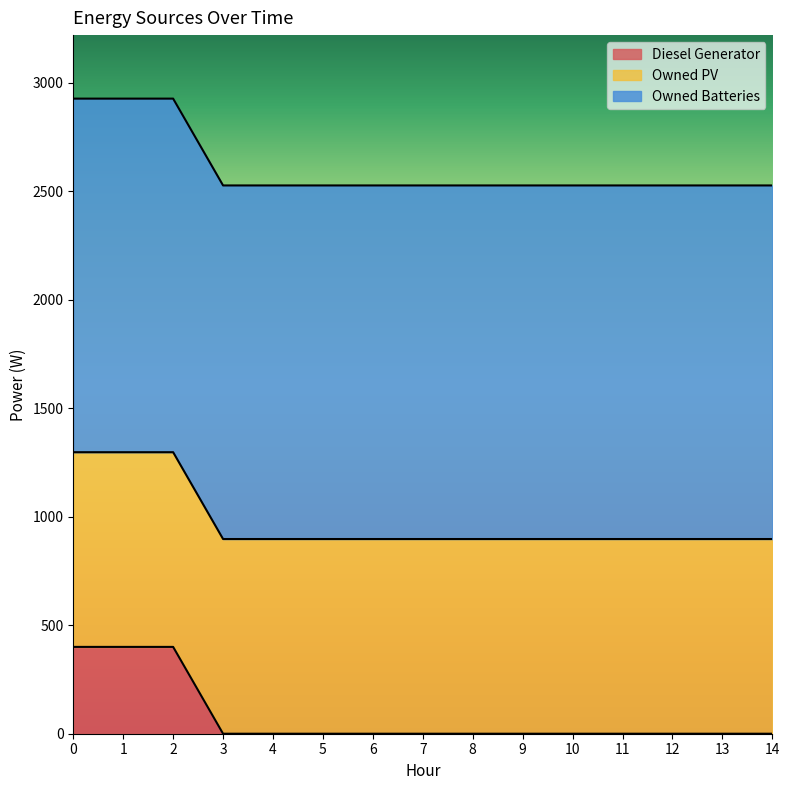

What value does the Owned PV series have at 12?

897